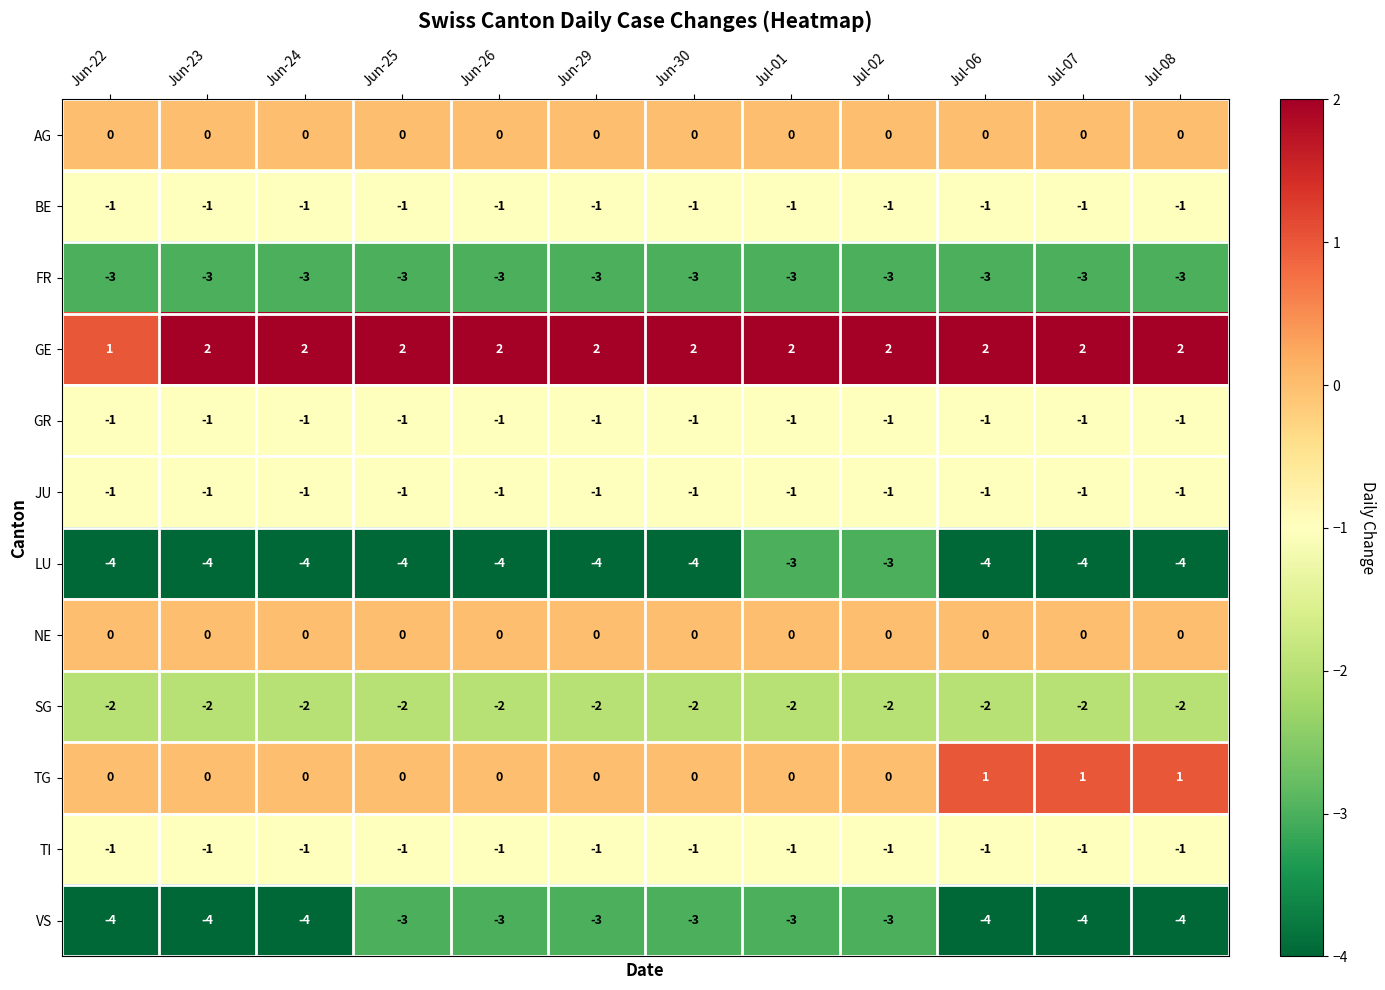

At how many categories does at least one series exceed -1?

12